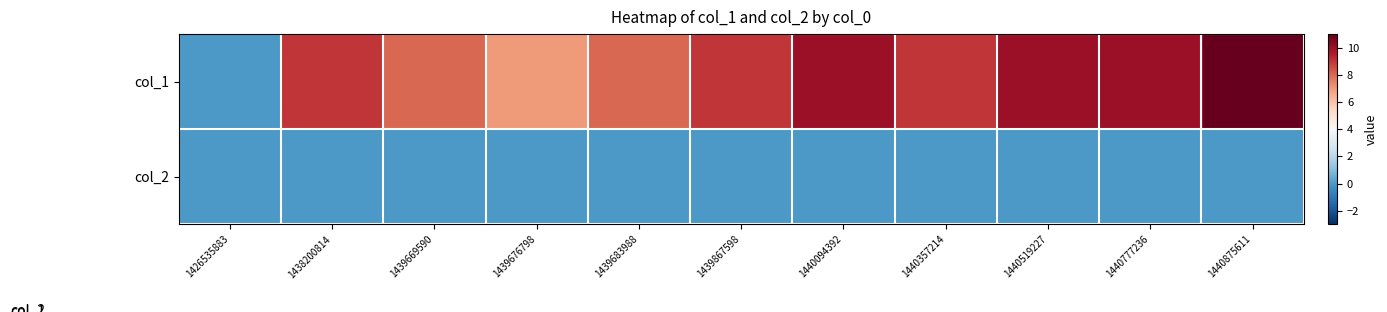

At 1439669590, list the series in order from smallest to largest.

col_2, col_1